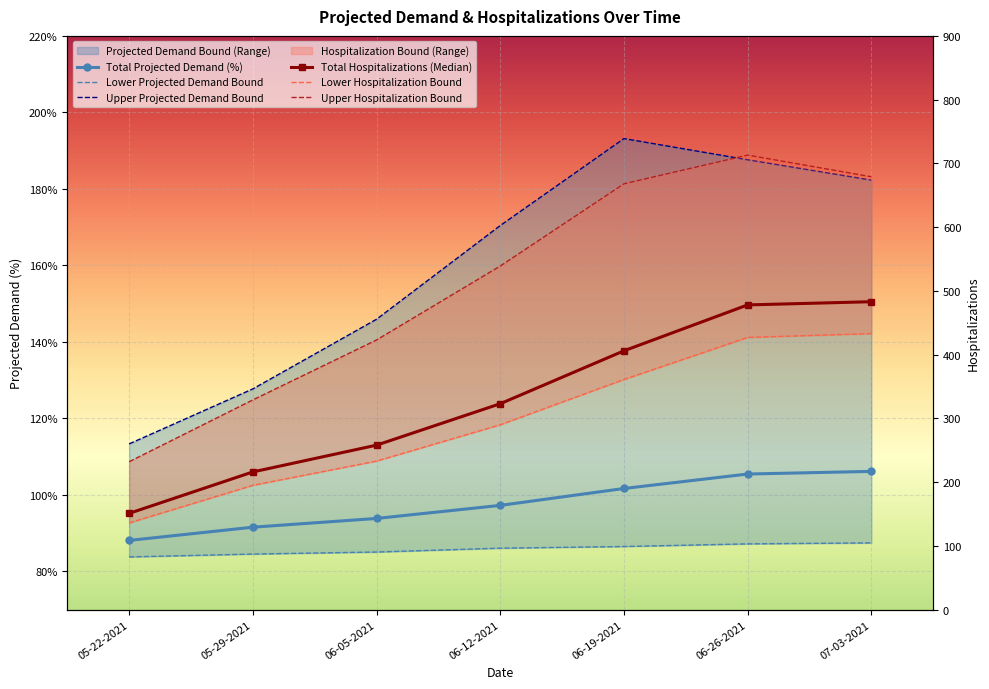

At which category does the chart reach its minimum across all series?

05-22-2021